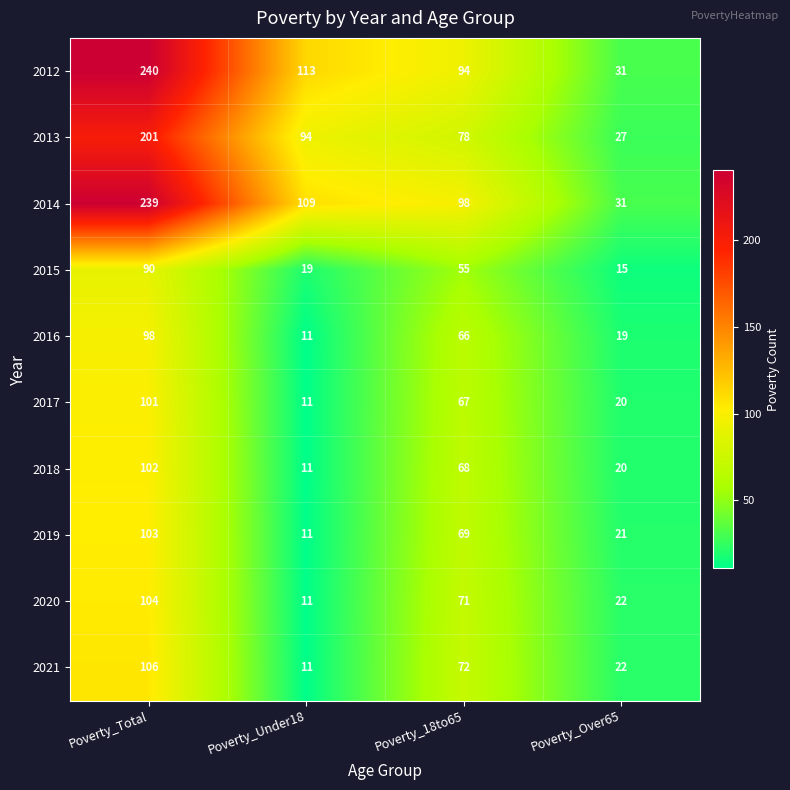

What is the smallest value displayed?

11